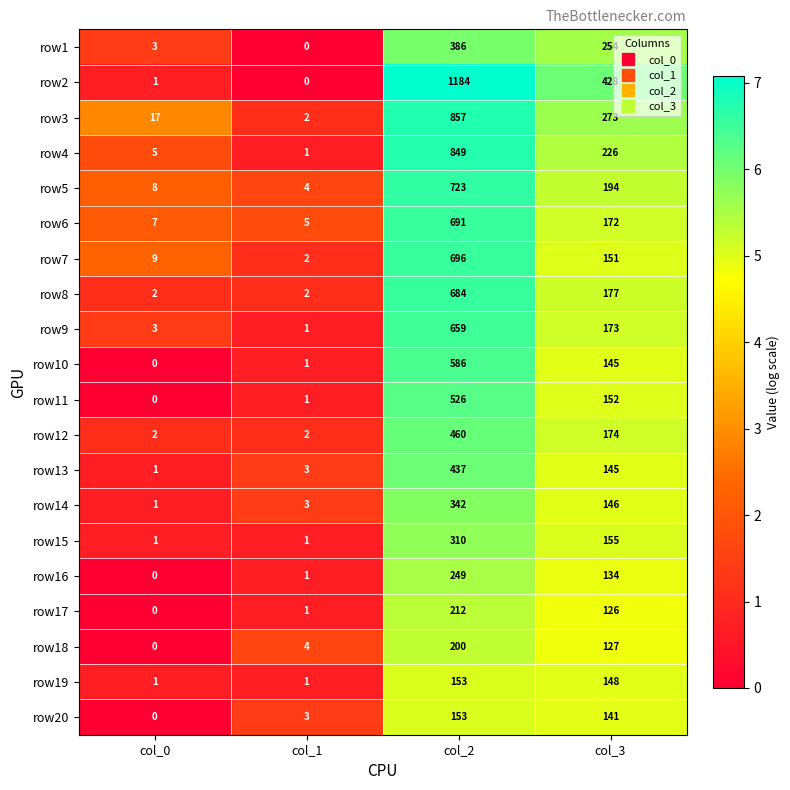

List the labels in order of row13 value, smallest first.

col_0, col_1, col_3, col_2